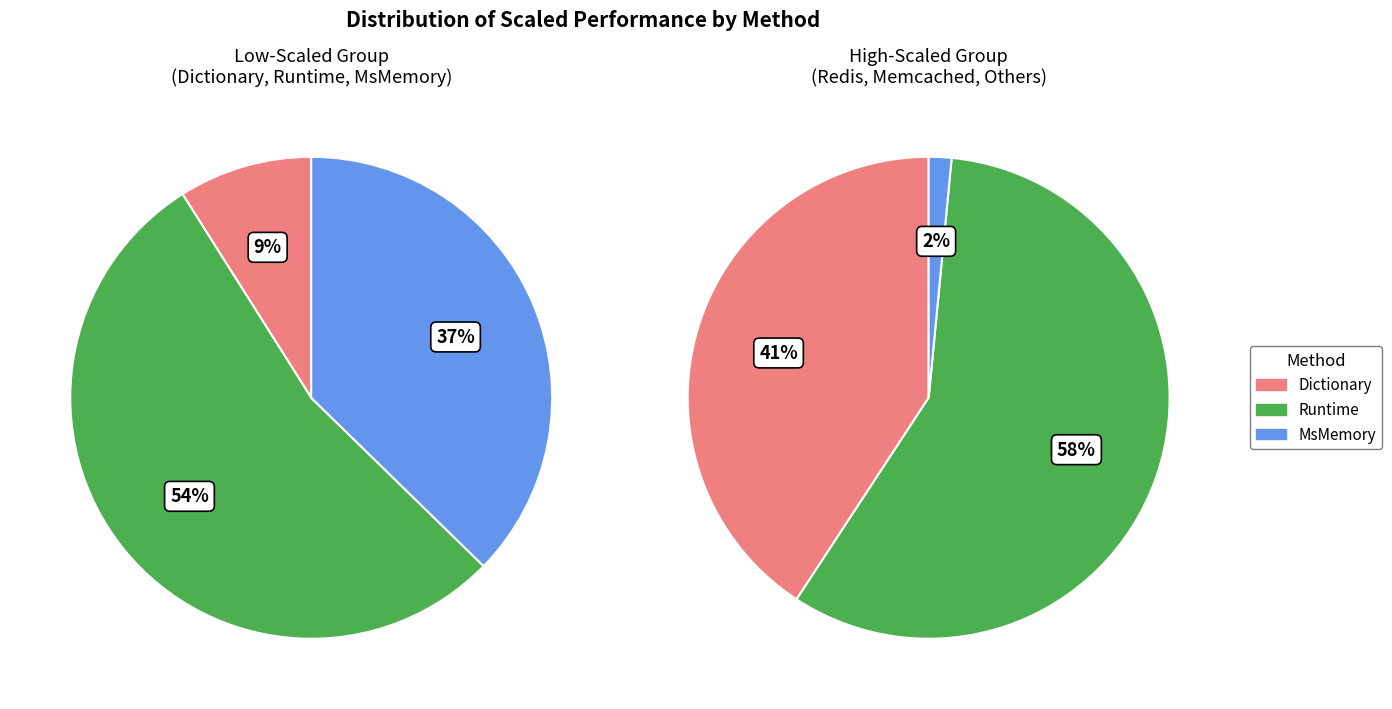

What is the smallest slice in the pie chart?

Dictionary